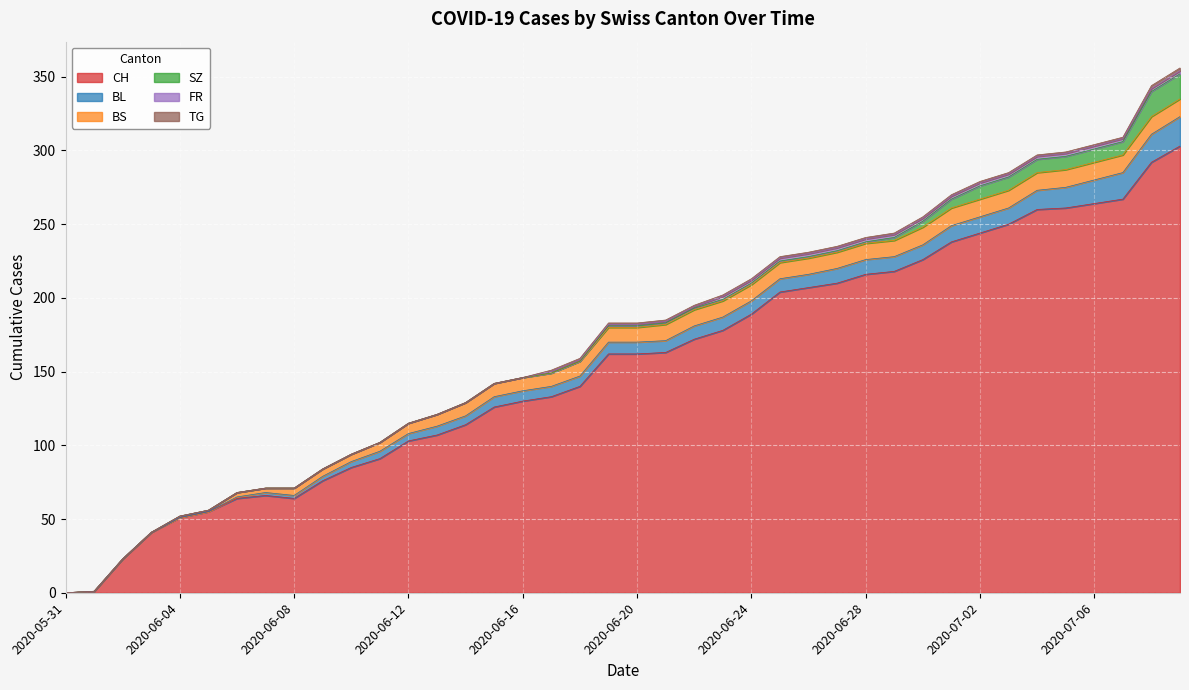

The value of CH at 2020-07-08 is 82. True or false?

False